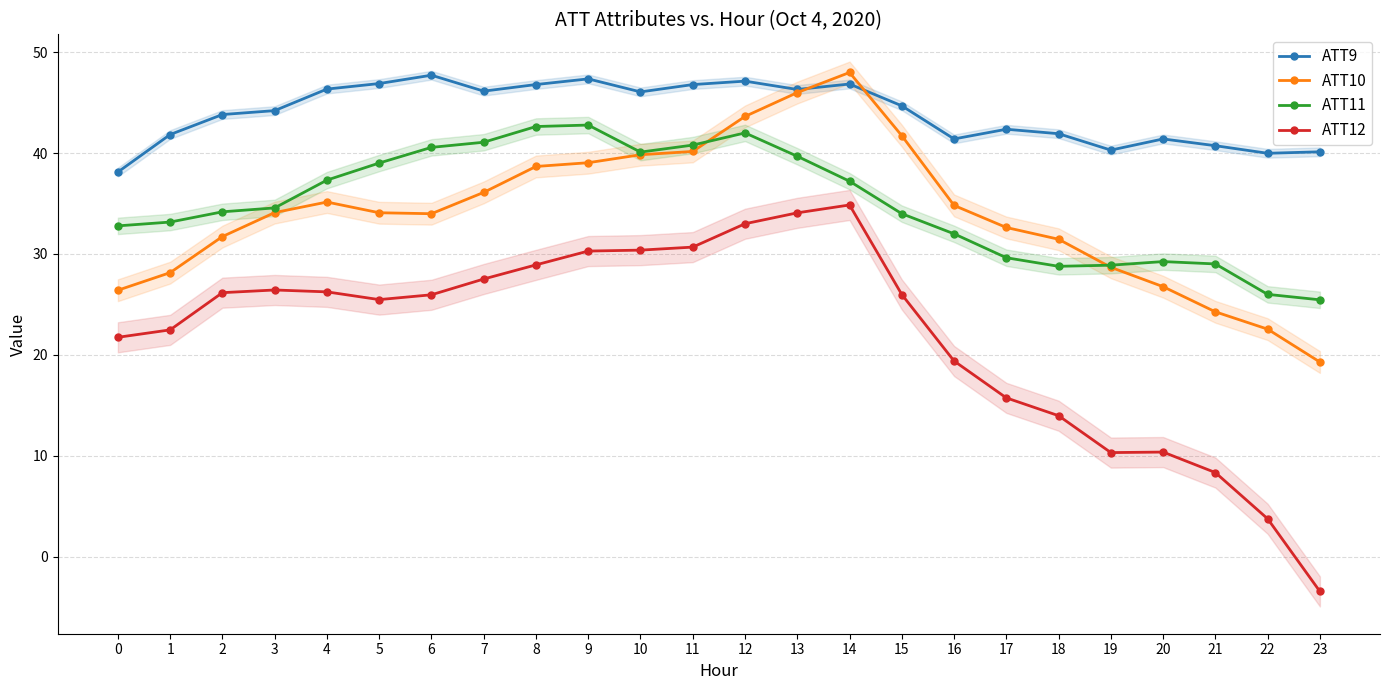

What is the value of the ATT9 point at the 9th from the left?

46.8